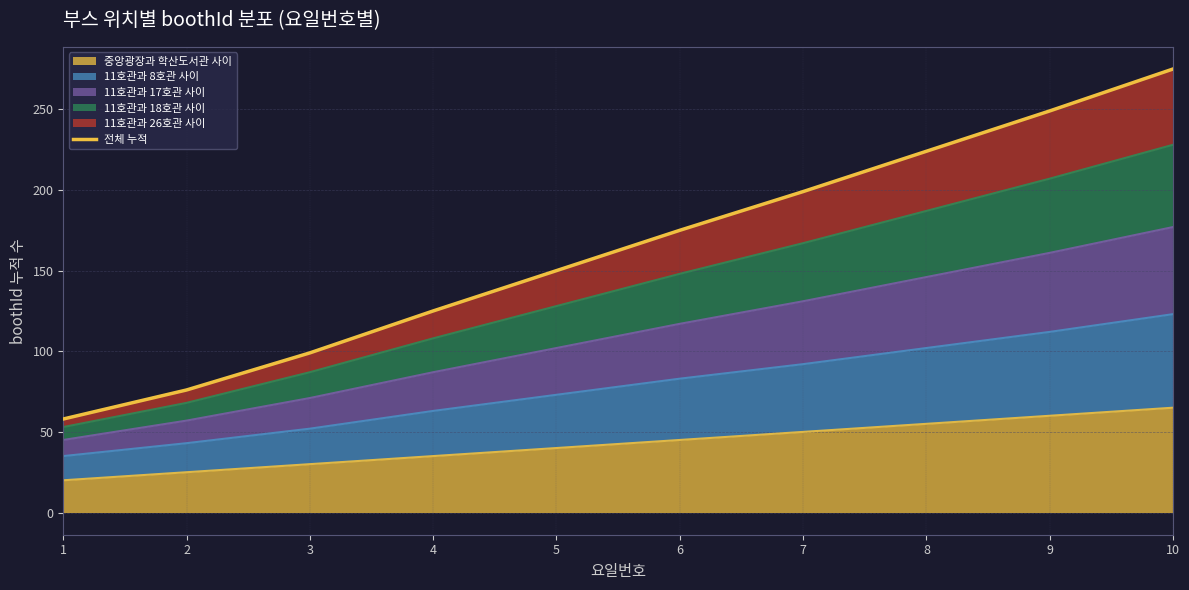

What is the value of the 1st point from the left?

58